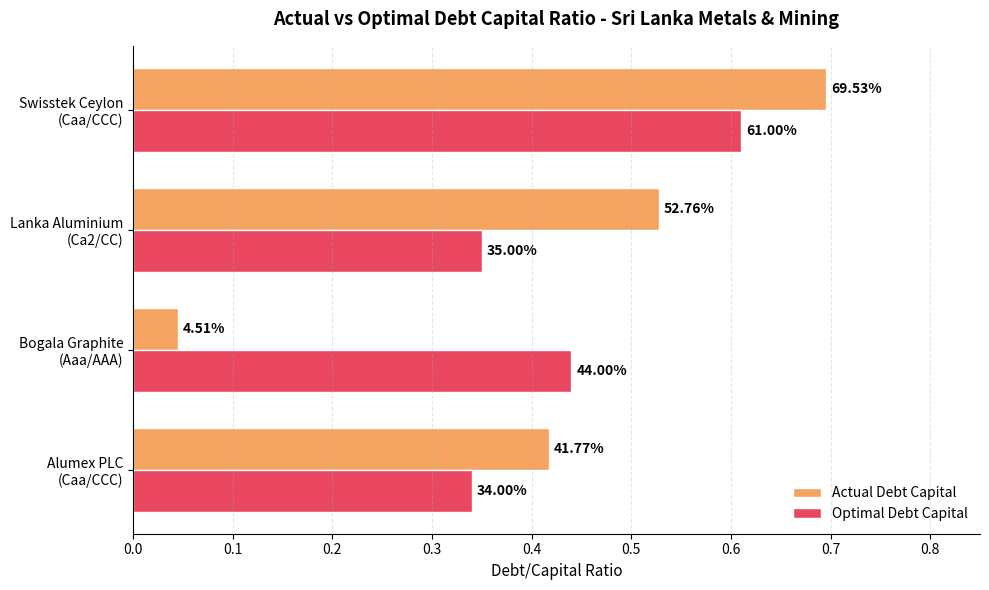

What are all the series names shown in the legend?

Actual Debt Capital, Optimal Debt Capital